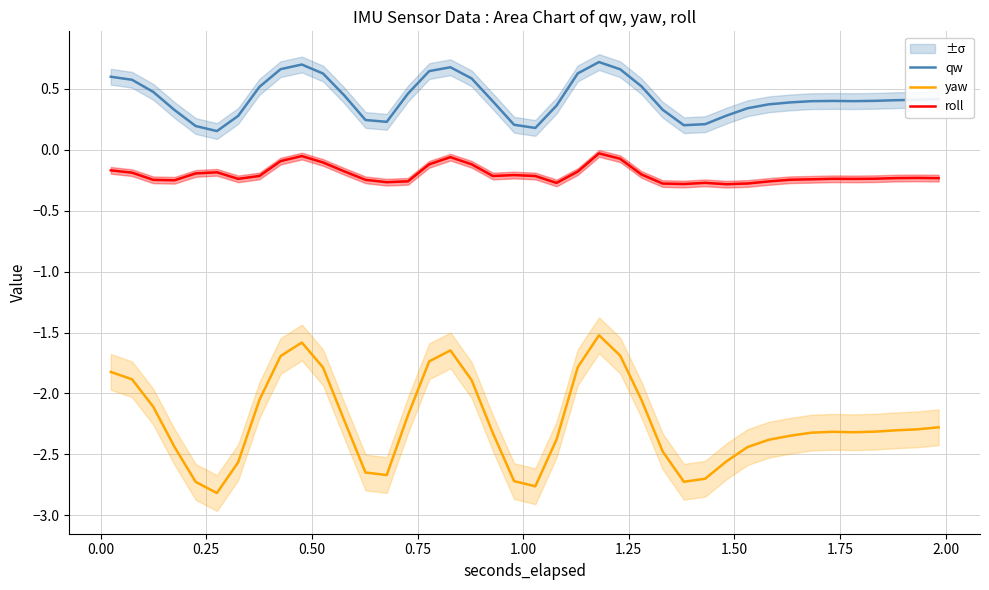

Rank the series by their average value, from highest to lowest.

qw, roll, yaw